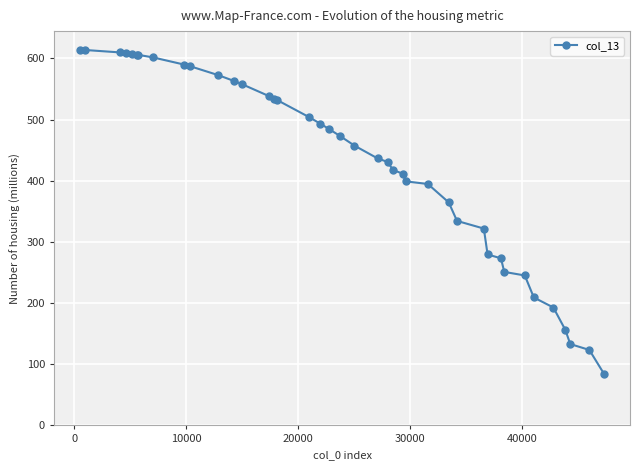

What is the difference between the maximum and minimum values?

529.1